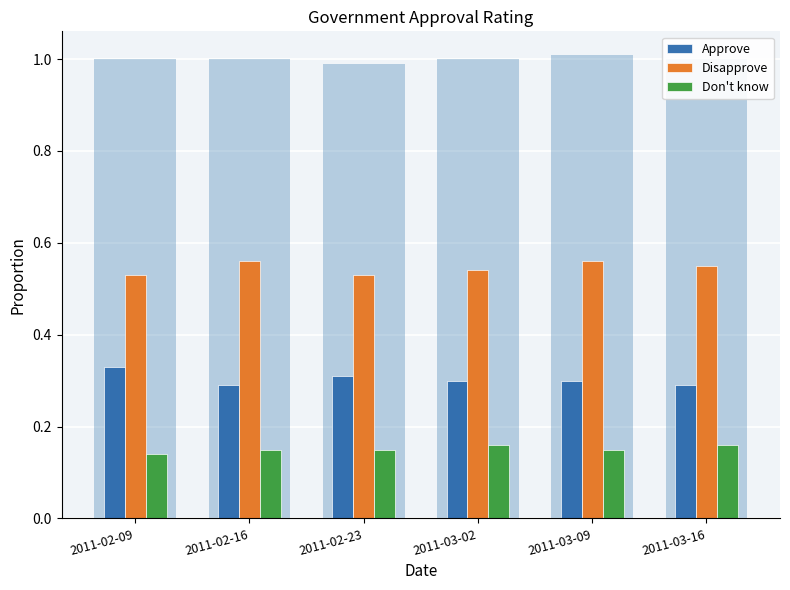

What is the spread (max minus min) of values at 2011-02-09?

0.4